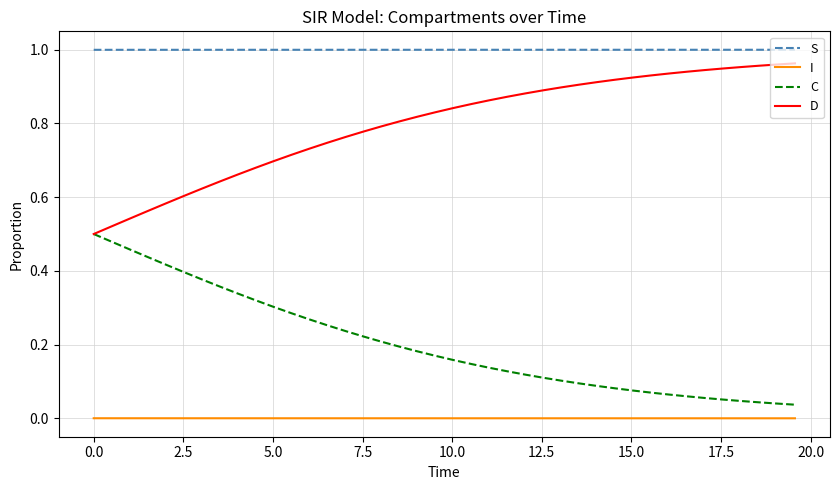

True or false: C and S cross at least once.

False